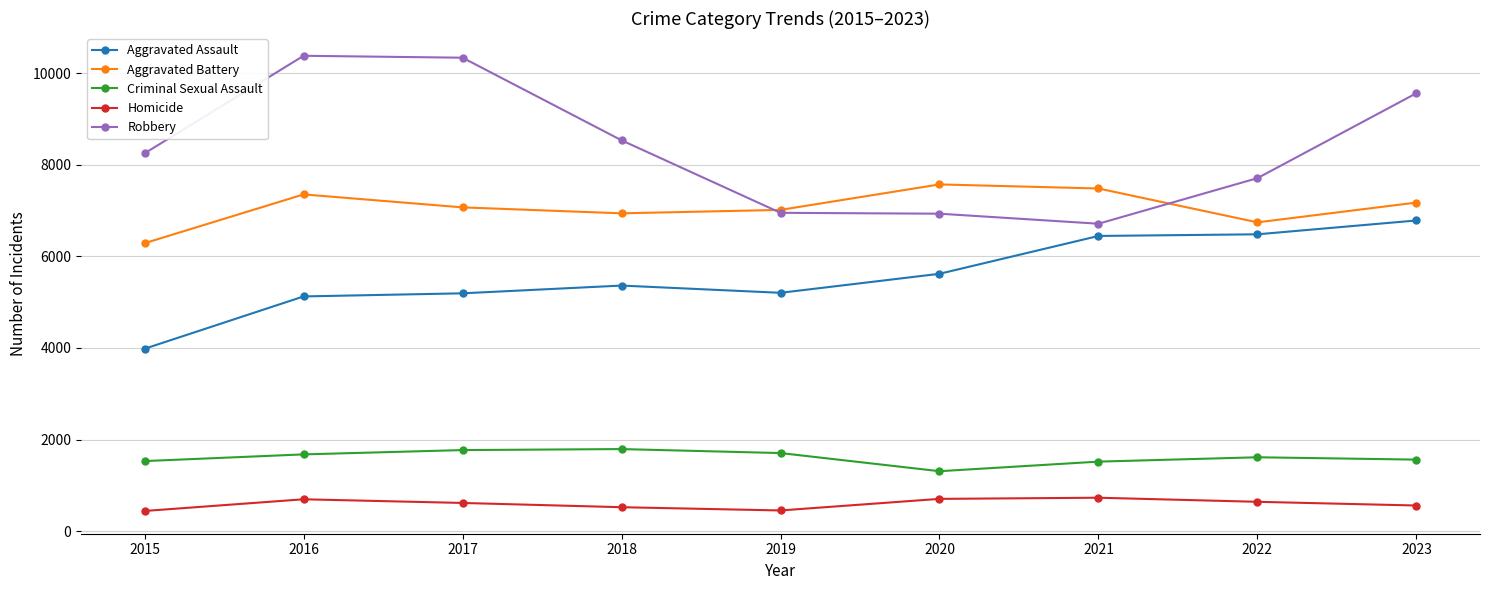

How many data points in Homicide are less than 617?

4